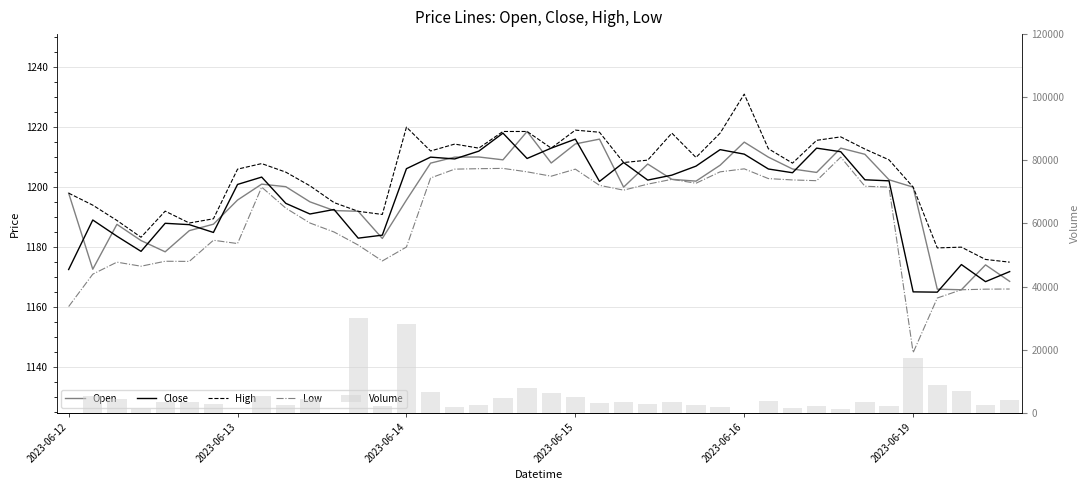

Are the bars horizontal?

No